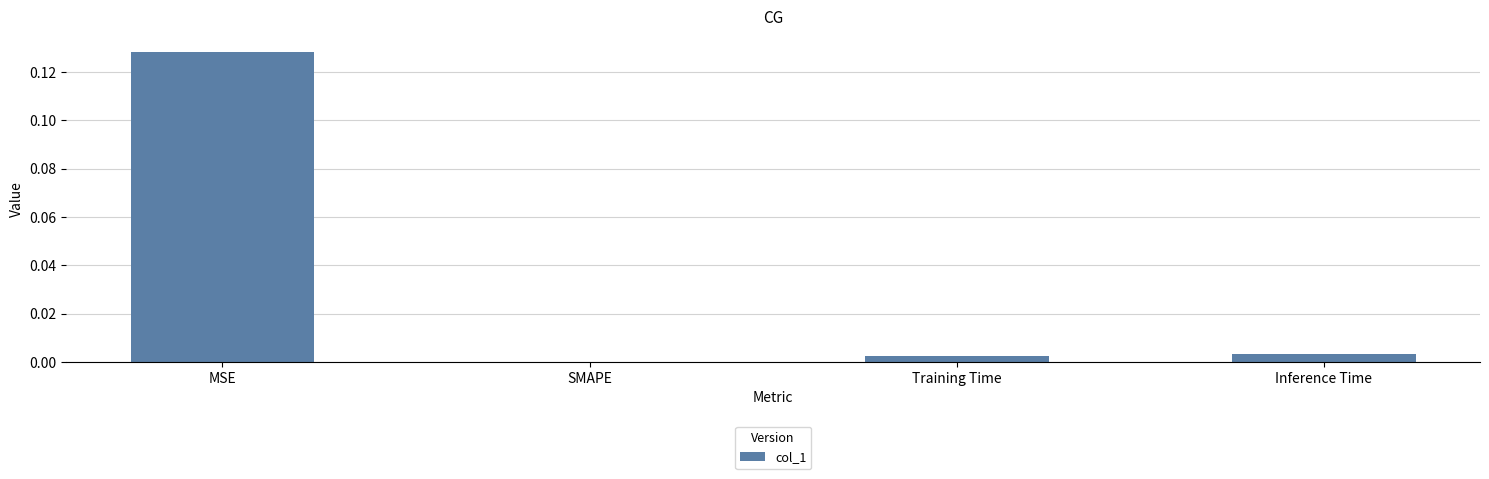

True or false: the data shows 0.0 at Inference Time.

True